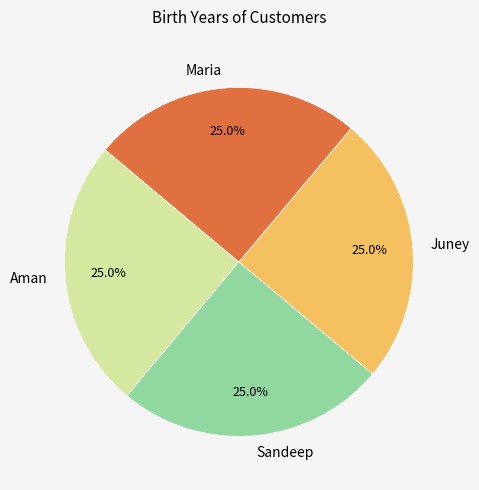

True or false: Juney accounts for 40% of the total.

False